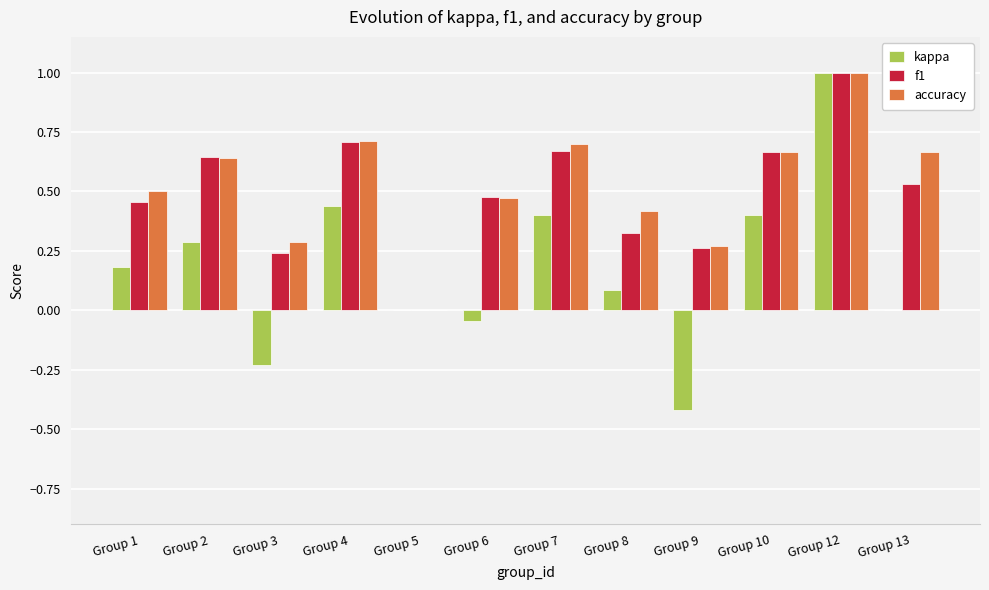

What are all the series names shown in the legend?

kappa, f1, accuracy